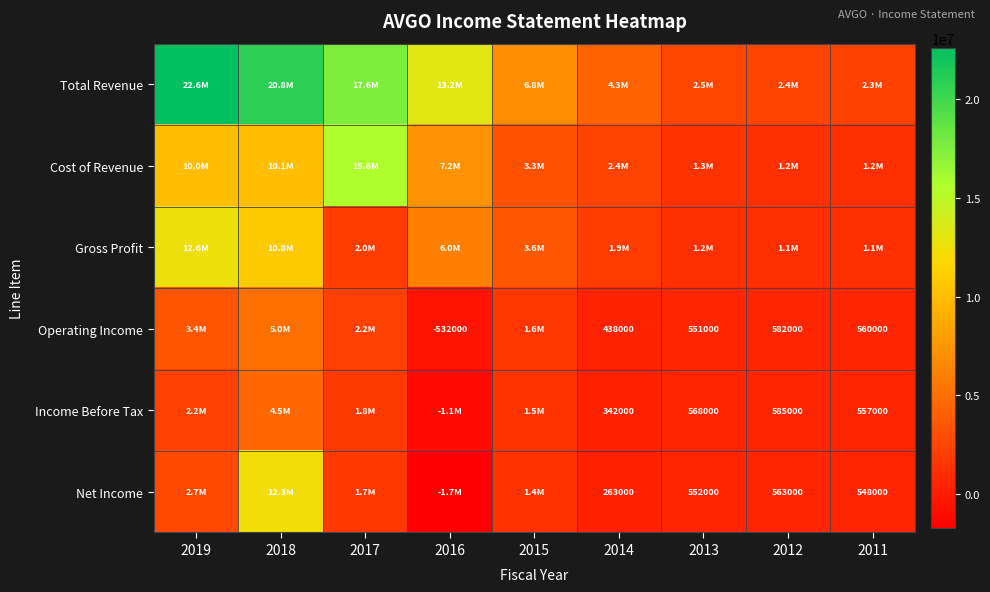

True or false: Income Before Tax has a value of 365503 at 2012.

False